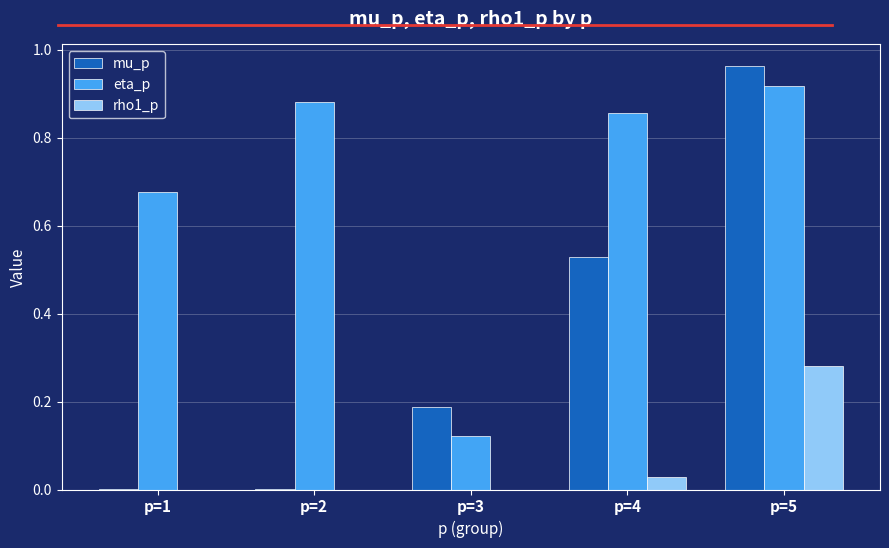

The eta_p series shows 0.9 at p=1. True or false?

False